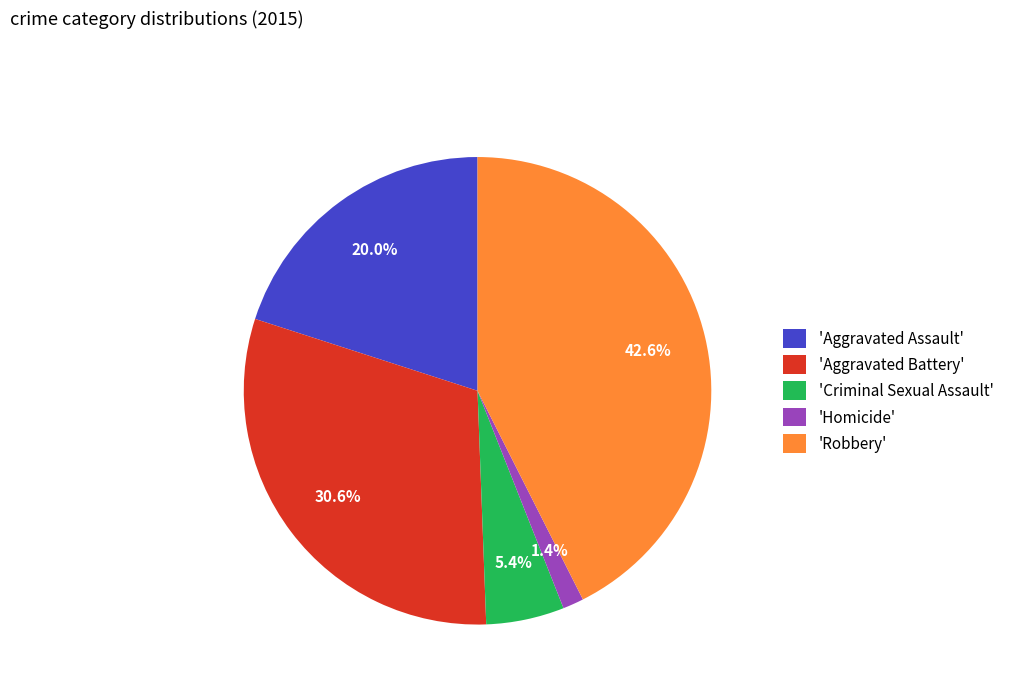

Is there a majority slice in this chart?

No